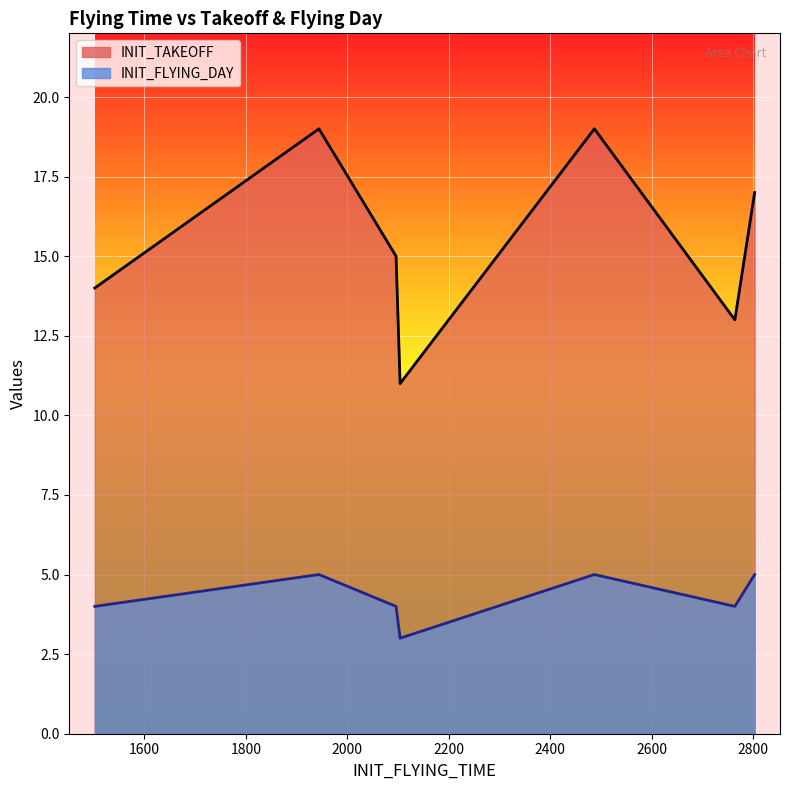

At which label does INIT_TAKEOFF first exceed 15?

1944